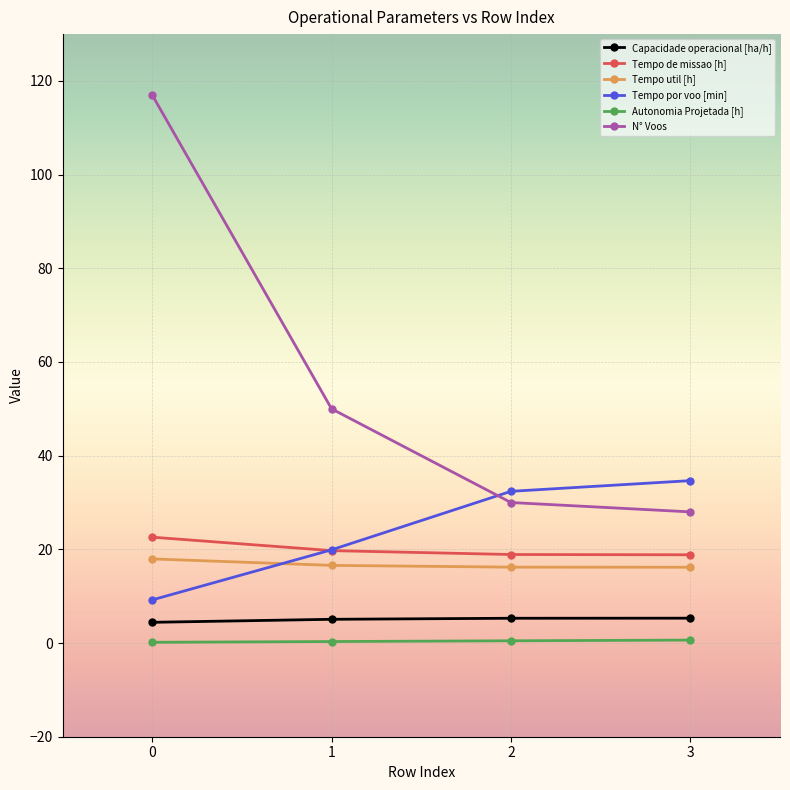

Which series has the largest range (max minus min)?

N° Voos